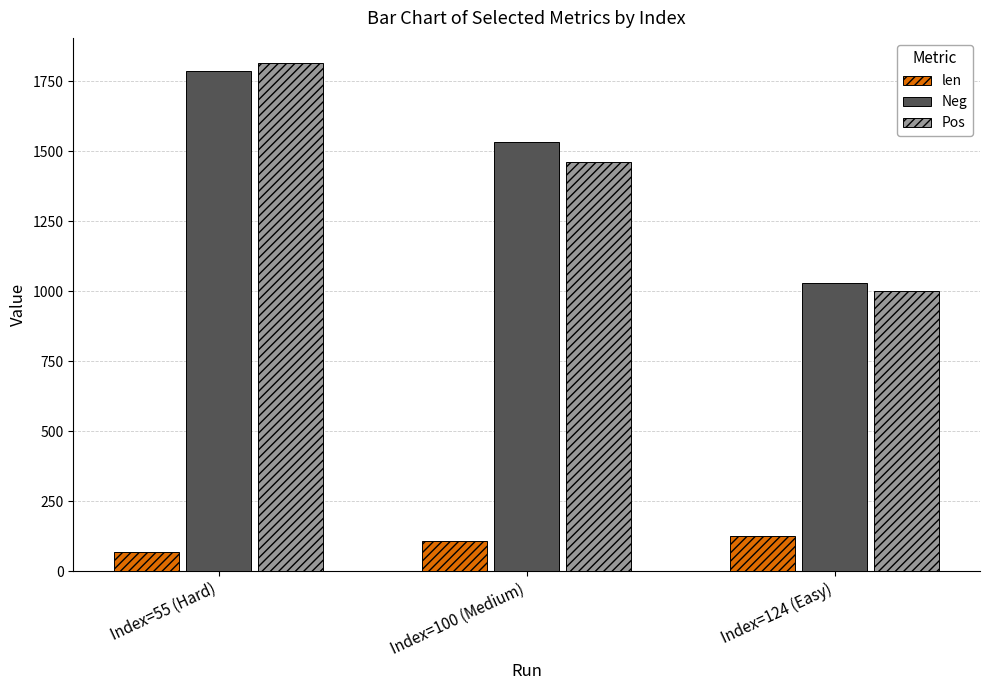

Count the len values in the range 67 to 126.

3